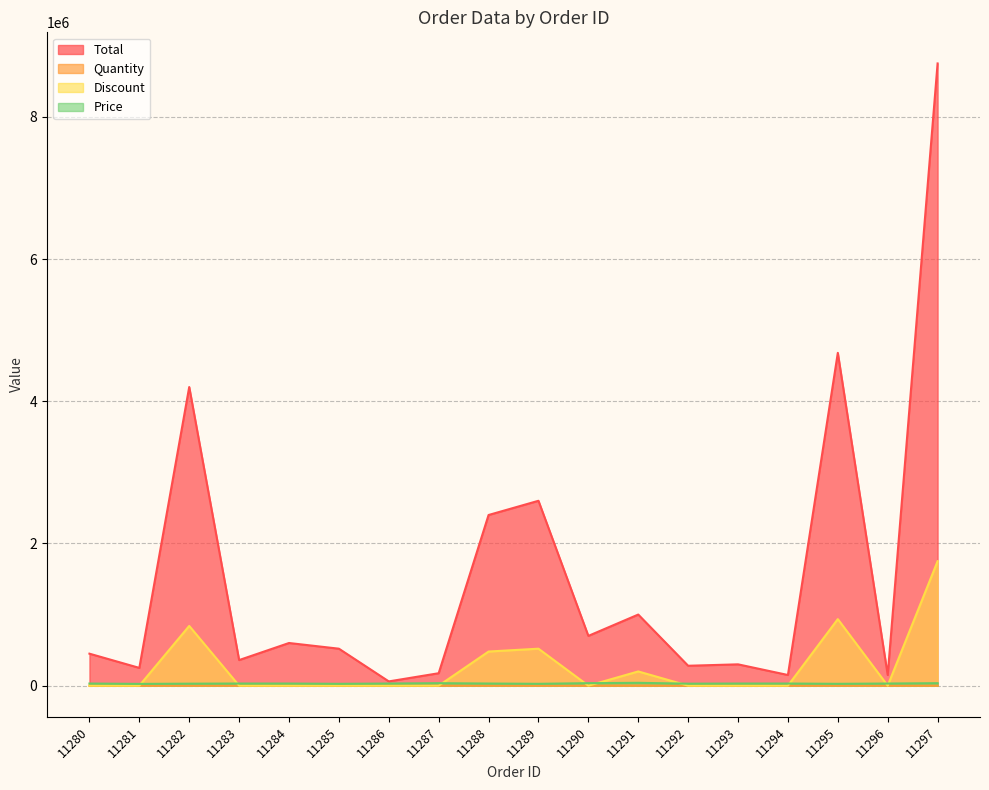

How many lines are shown in the chart?

4